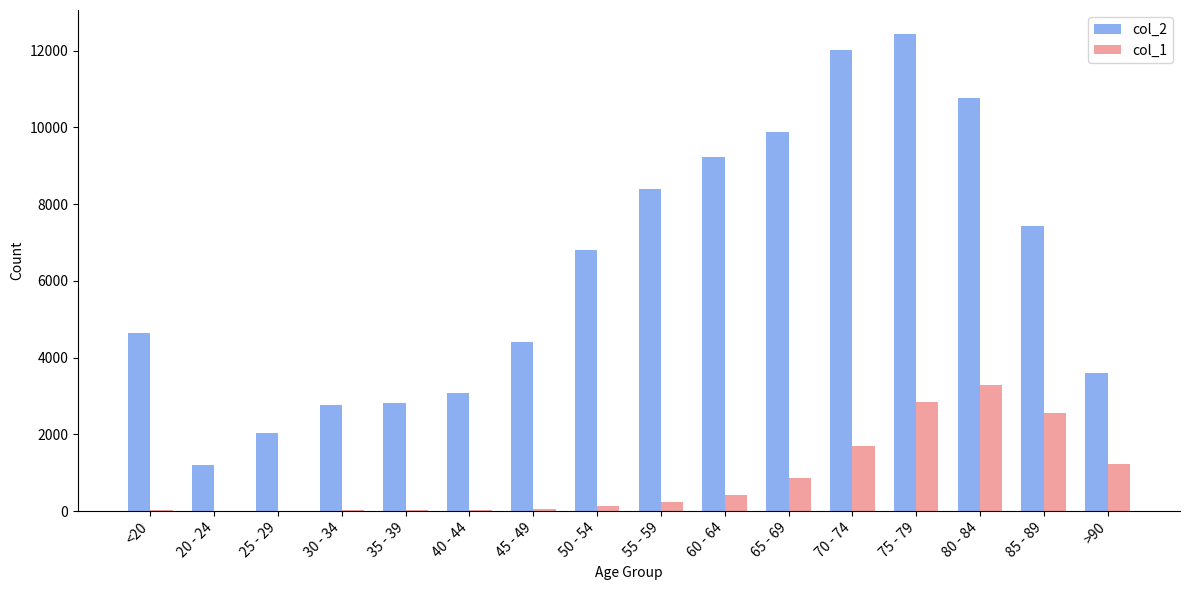

What are all the series names shown in the legend?

col_2, col_1